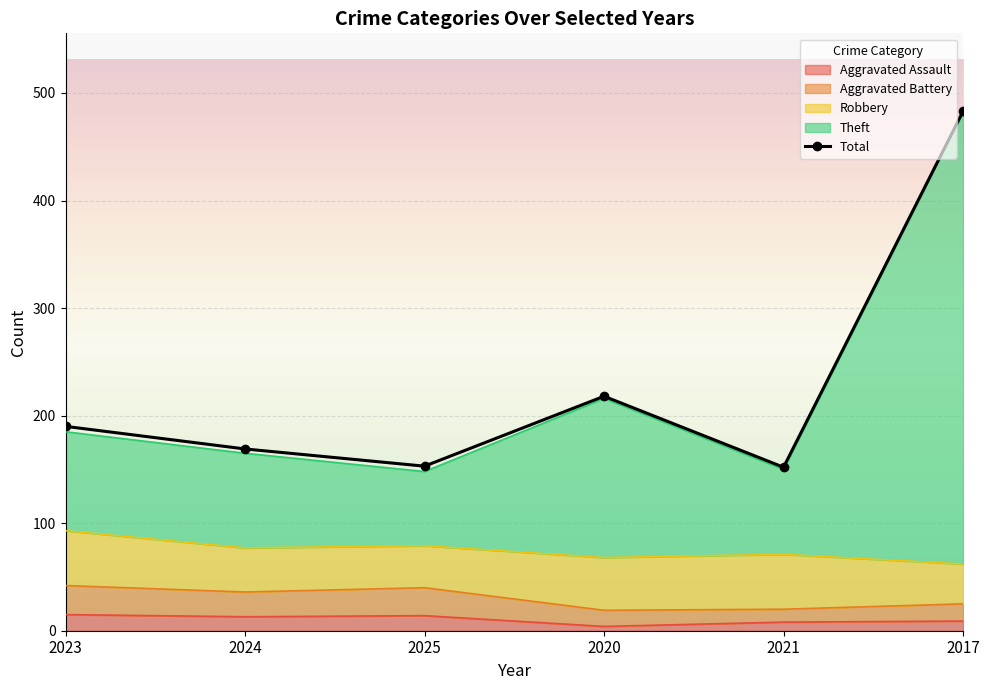

The value at 2025 is 153. True or false?

True